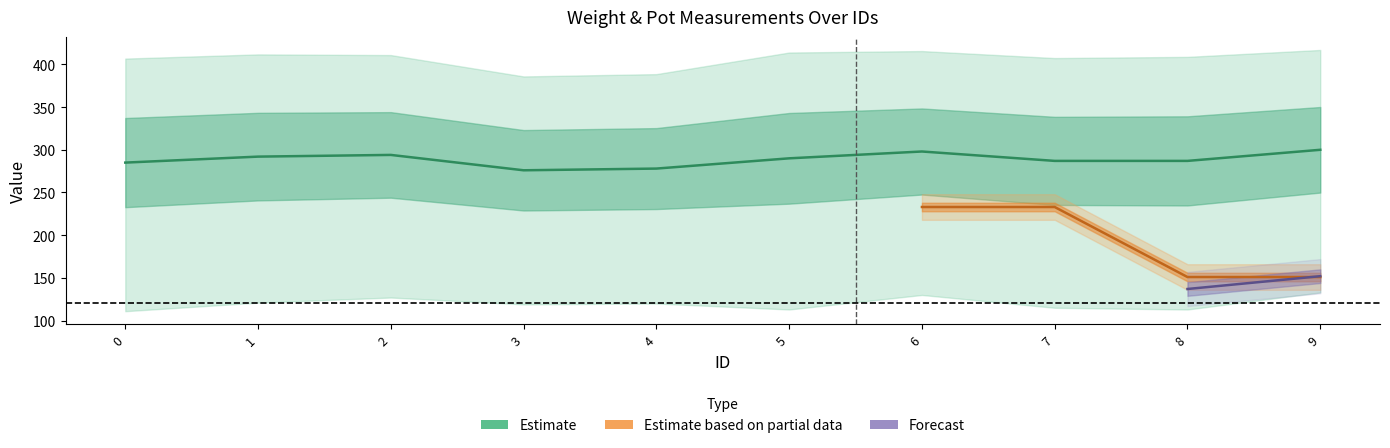

At how many categories does at least one series exceed 206?

10